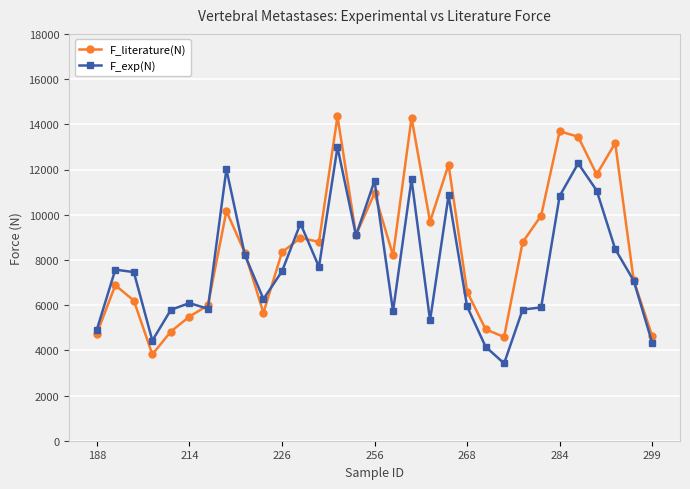

At how many categories does at least one series exceed 10610?

9